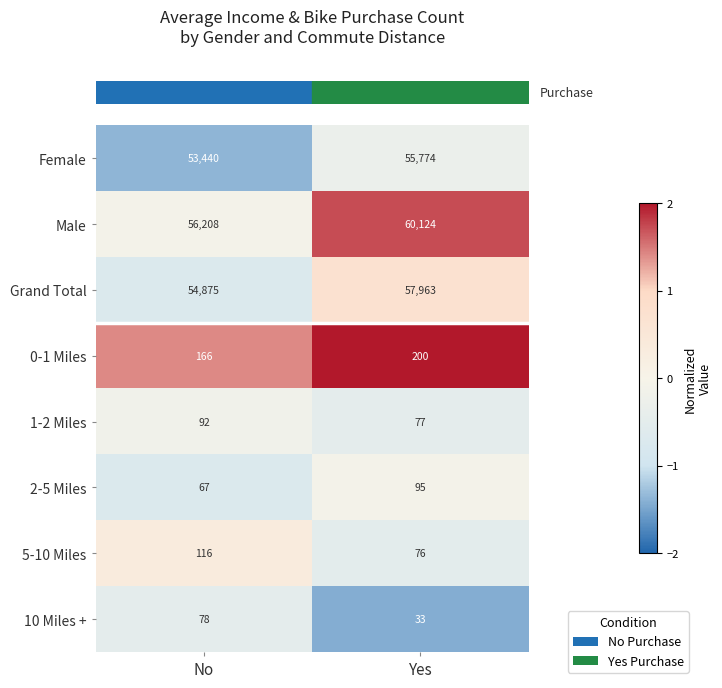

At which category is the sum across all series the highest?

Yes